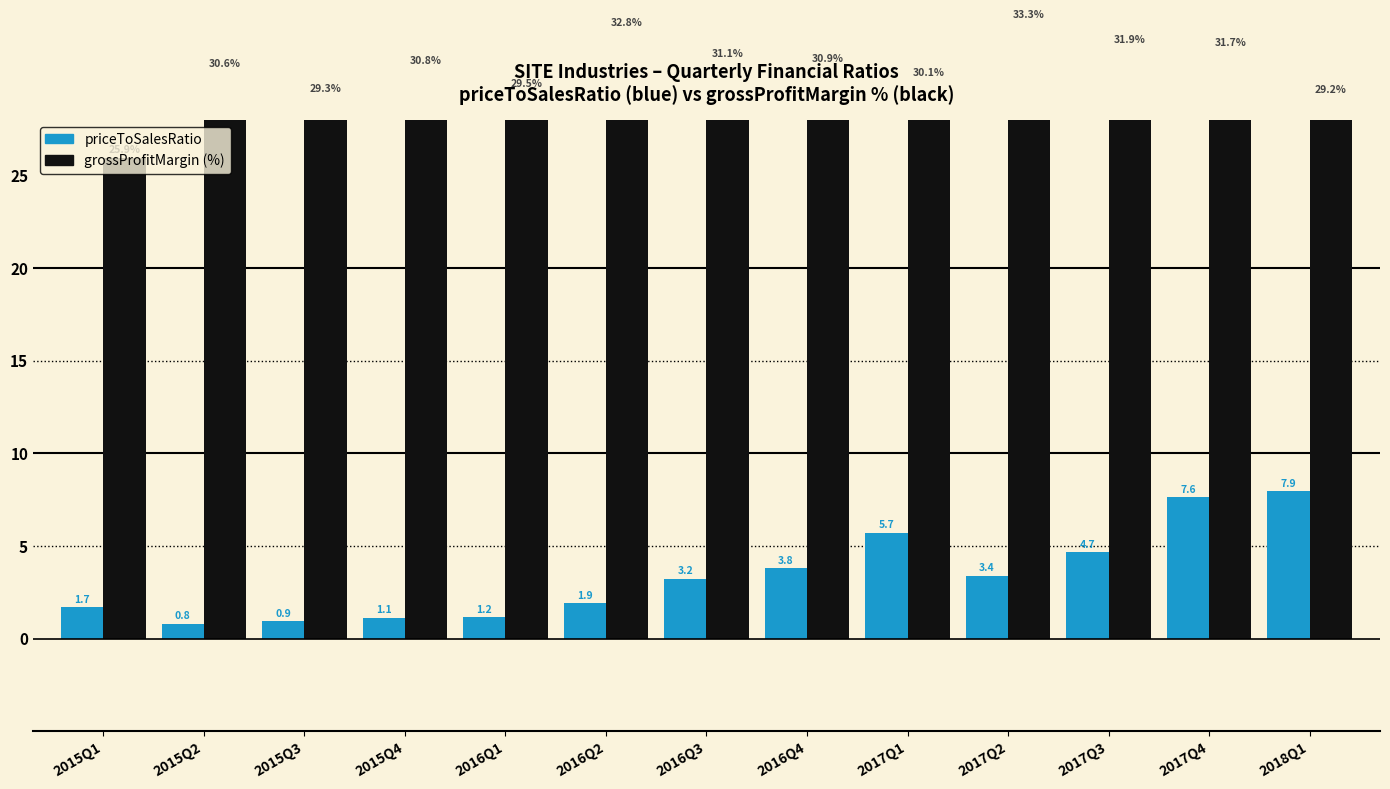

What is the minimum value for grossProfitMargin (%)?

25.9